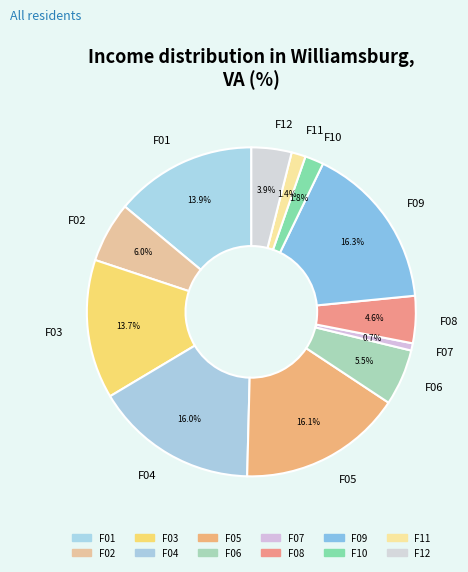

Is it true that F10 is 7% of the pie?

False